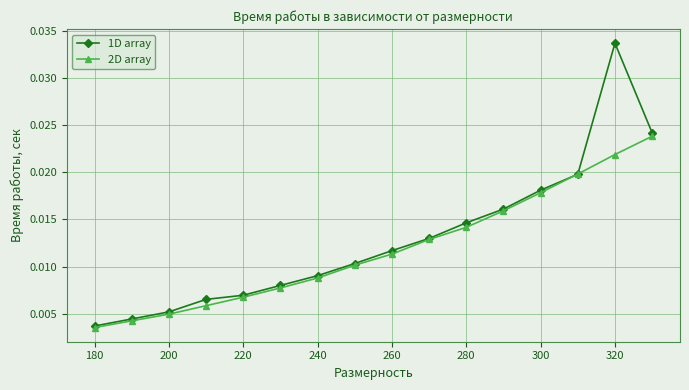

True or false: 2D array has more than 2 interior local peaks.

False